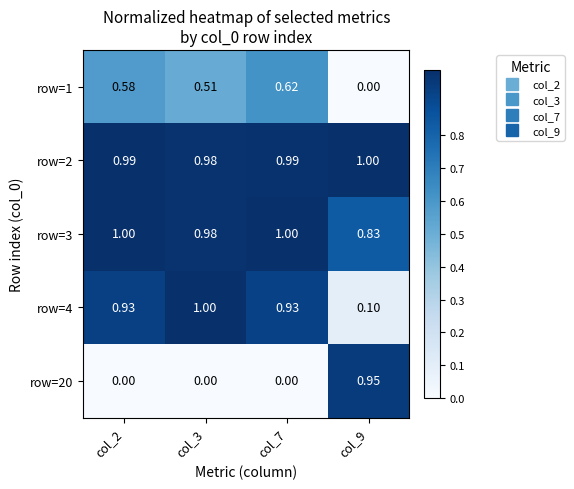

How many categories are shown in the chart?

4